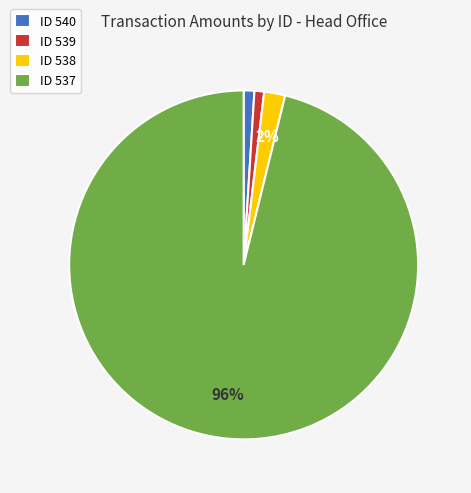

Combined, do ID 538 and ID 537 account for over 50%?

Yes